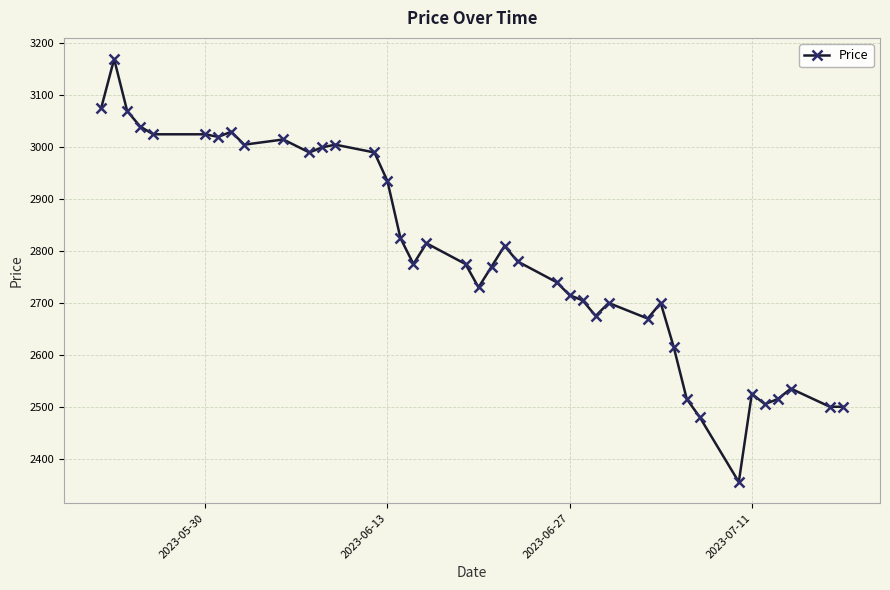

What is the difference between the maximum and minimum values?

815